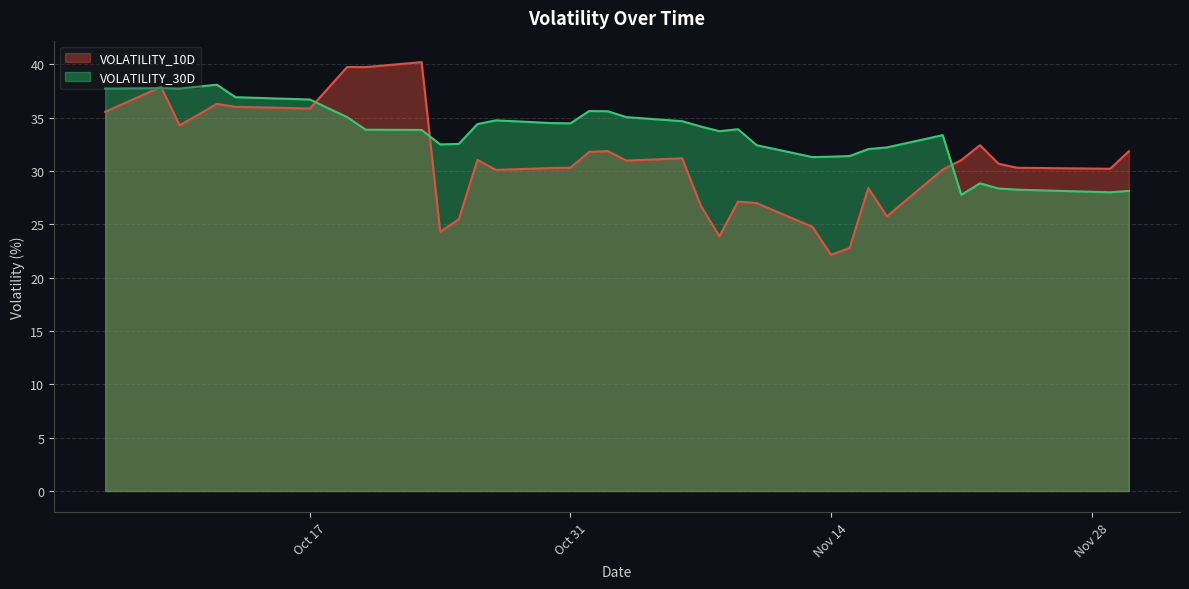

At 2023-10-30, list the series in order from largest to smallest.

VOLATILITY_30D, VOLATILITY_10D